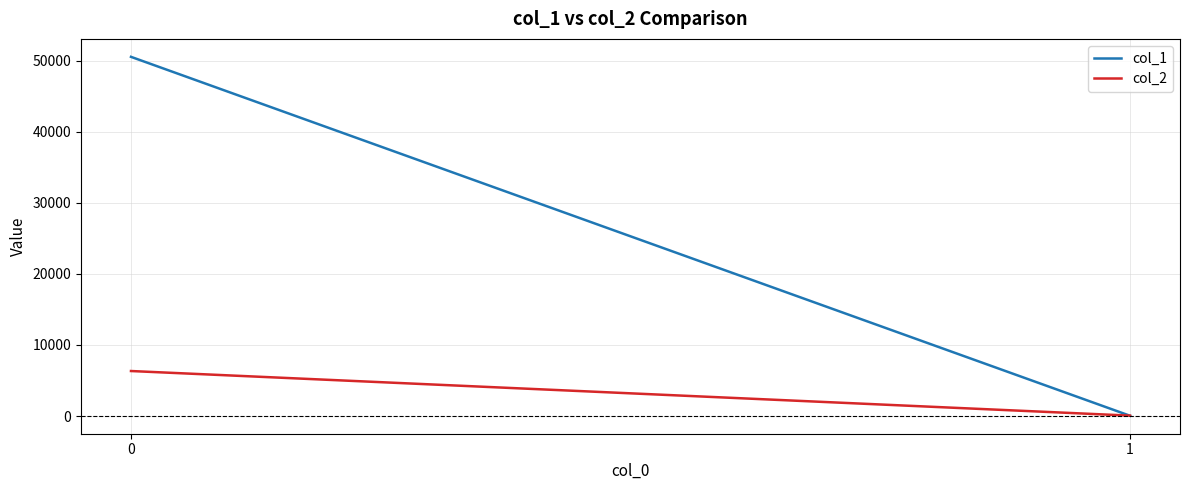

How many values in the col_1 series are below 50530?

1